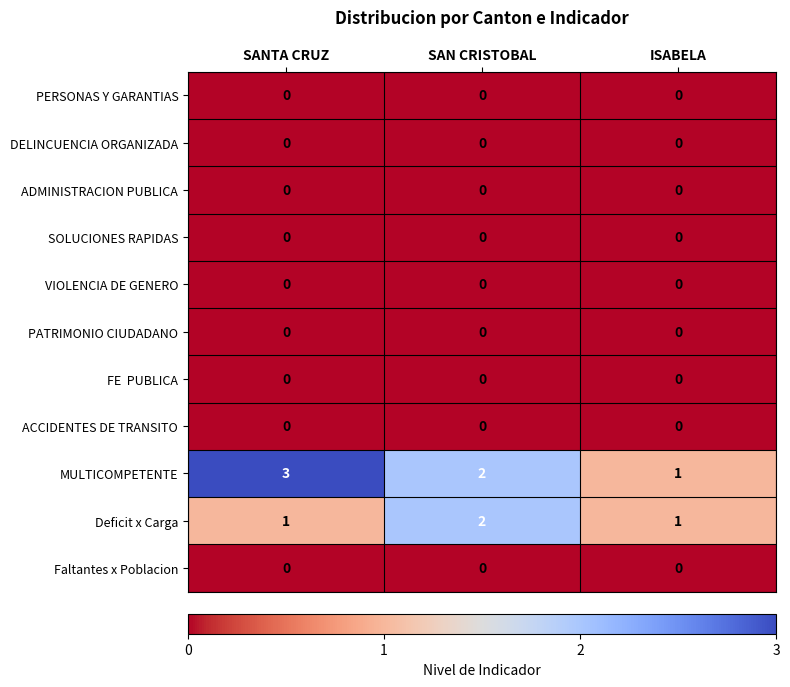

How many categories are shown in the chart?

3